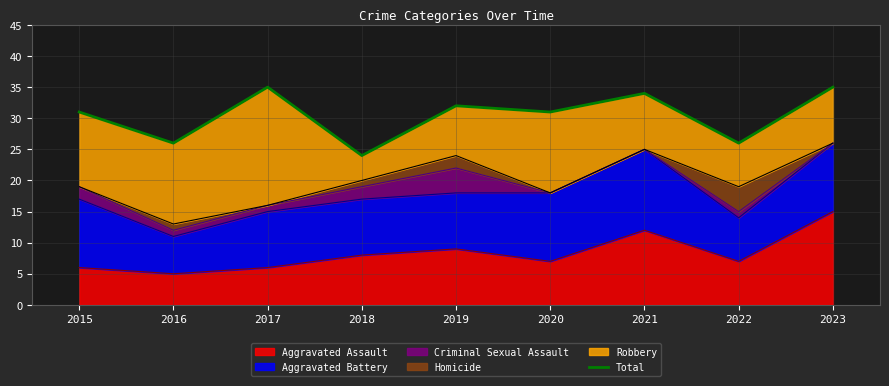

Where is the data nearest to the value 29?

2015